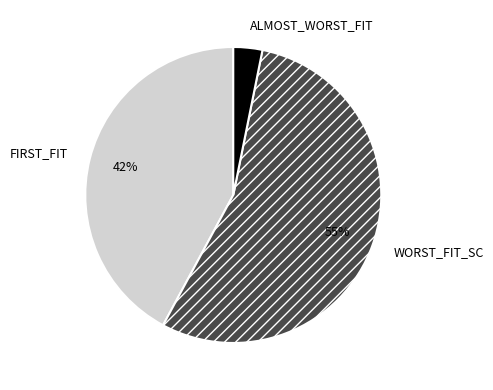

Which category accounts for the majority?

WORST_FIT_SC